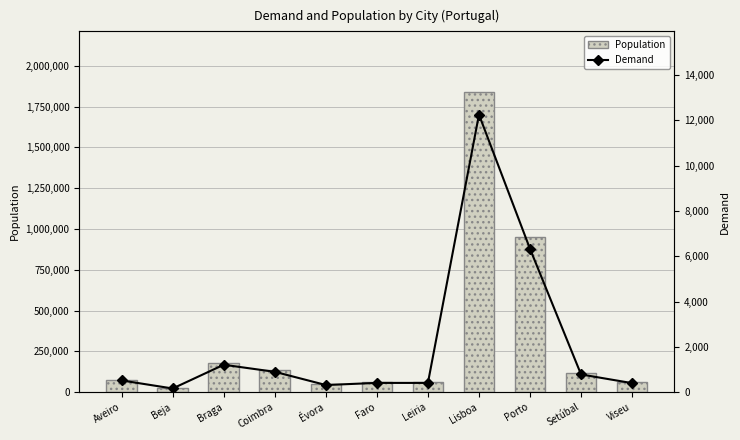

Reading left to right, list all the values displayed in this chart.

Population: 77241	24079	181182	134348	46966	61073	60876	1842352	948613	116979	59469
Demand: 515	160	1208	896	313	407	406	12250	6324	780	397